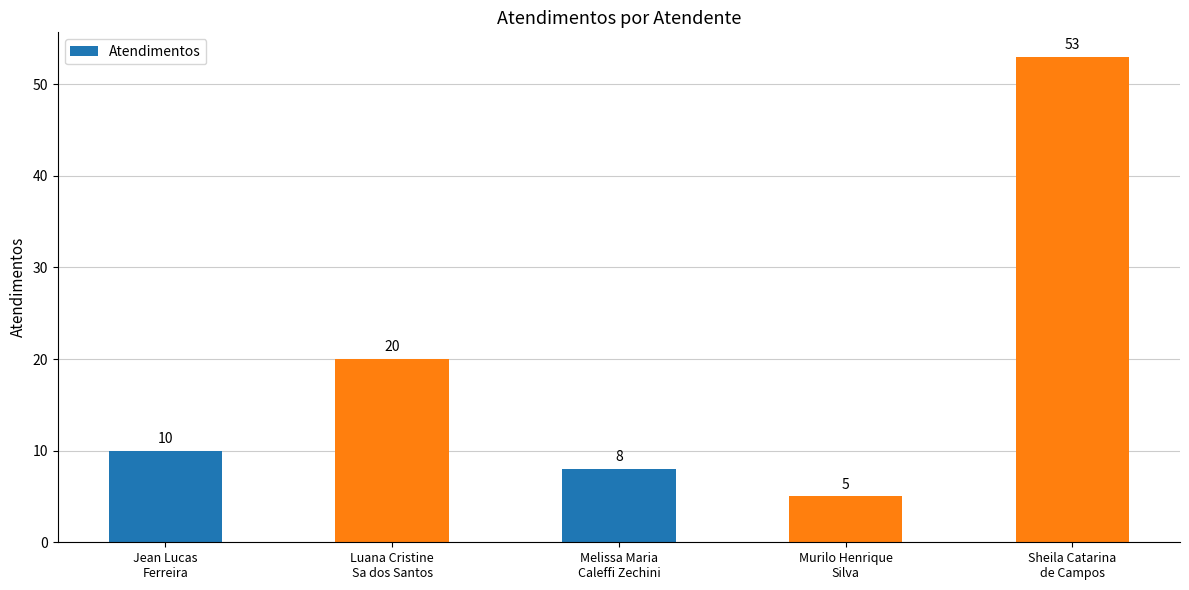

What position from the left is Jean Lucas
Ferreira?

1